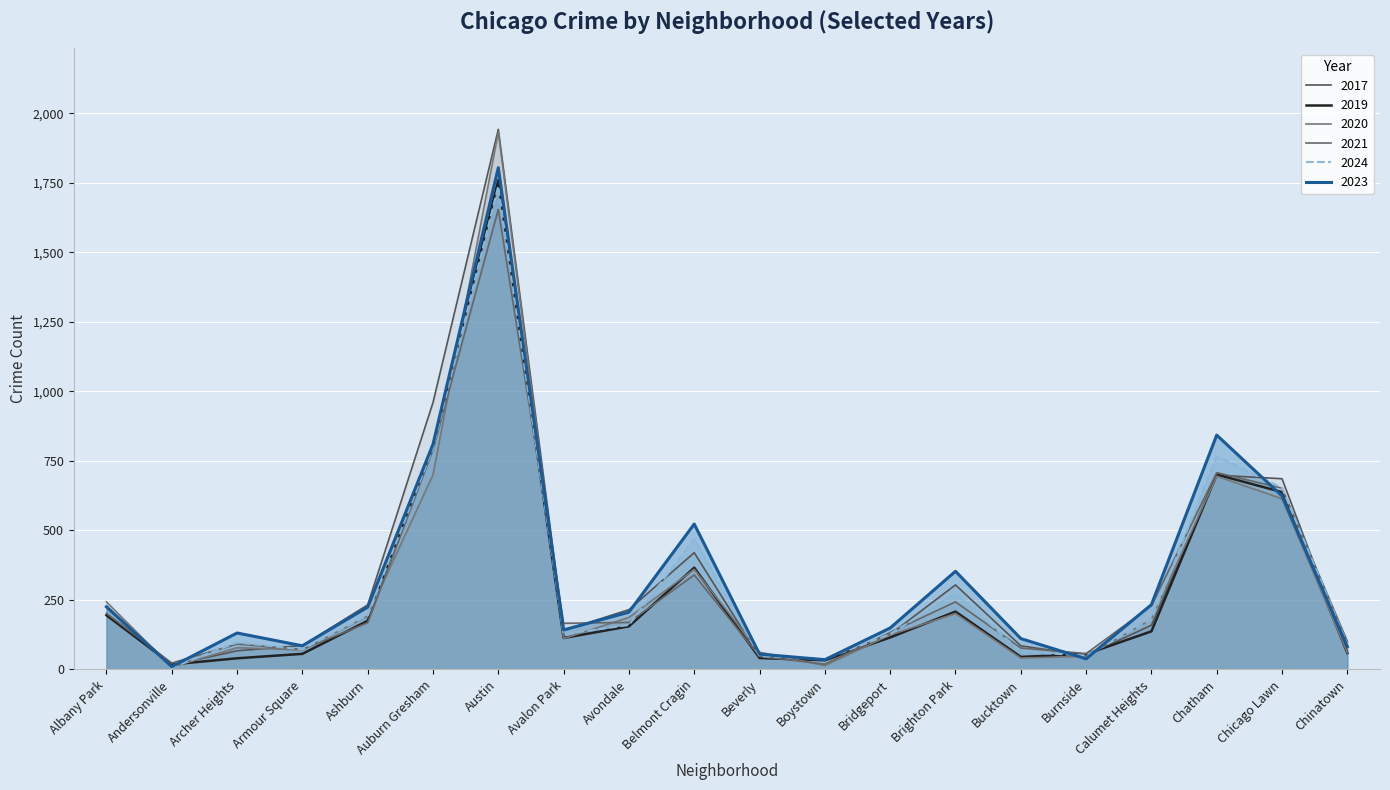

The value of 2020 at Chatham is 695. True or false?

True